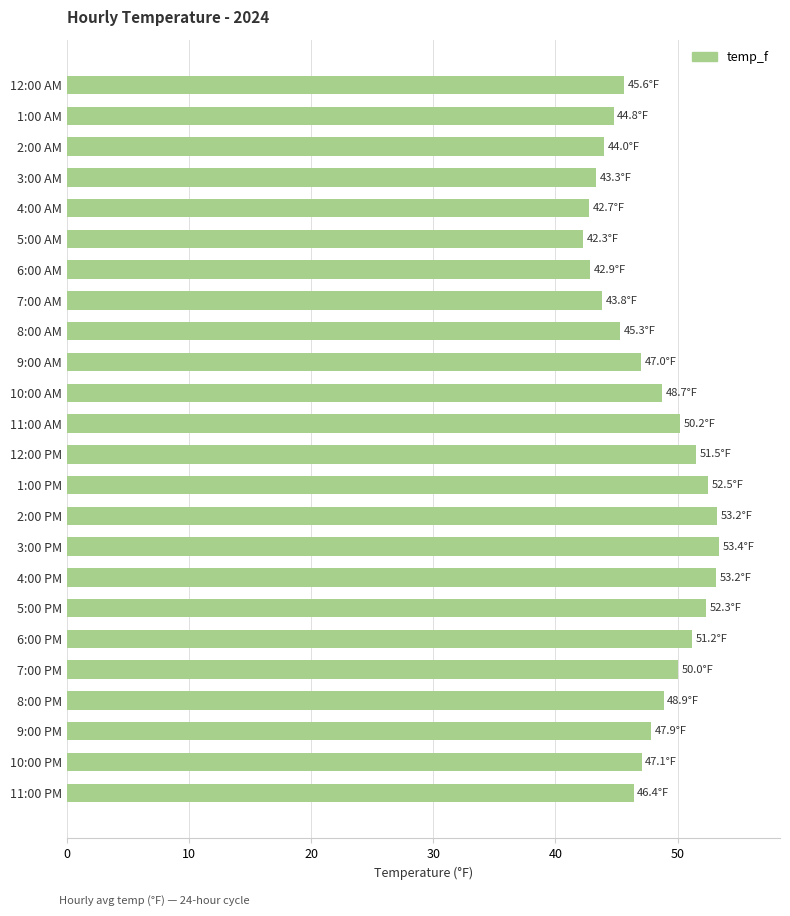

How many bars are there in total?

24